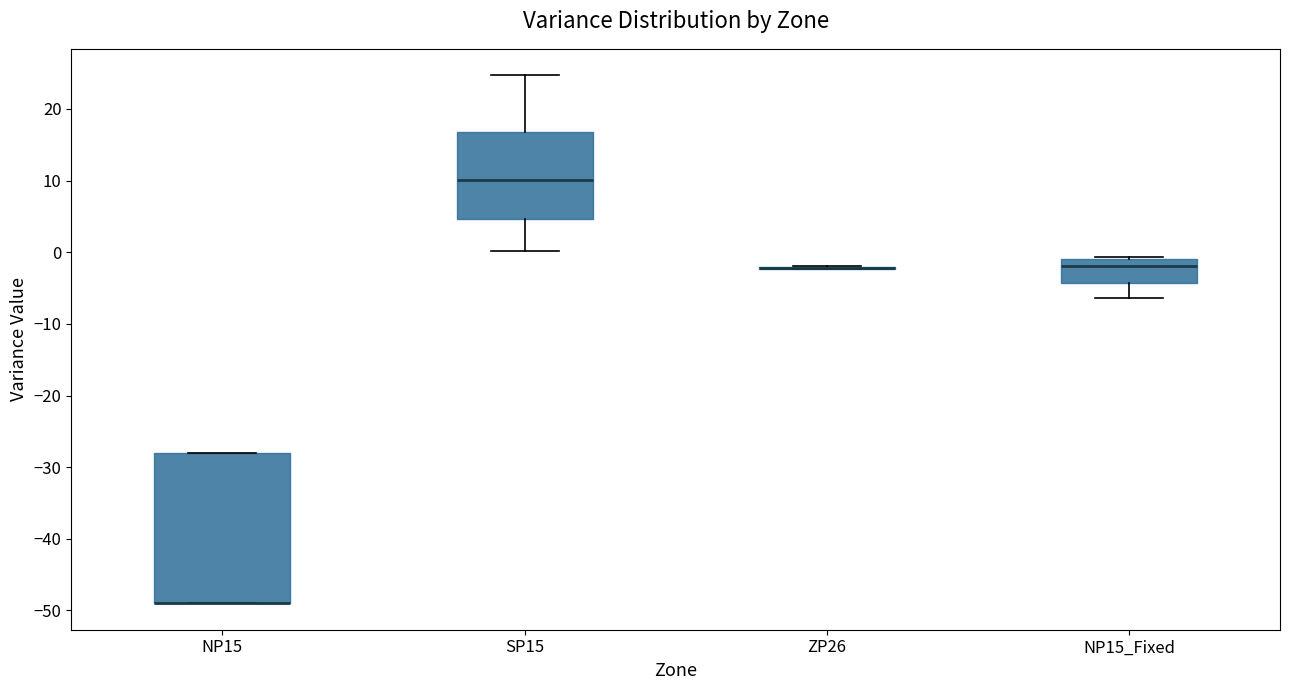

Where is the lower edge of the box for NP15 on the y-axis? The values are not printed on the chart, so give them approximately, as read against the axis.

-49